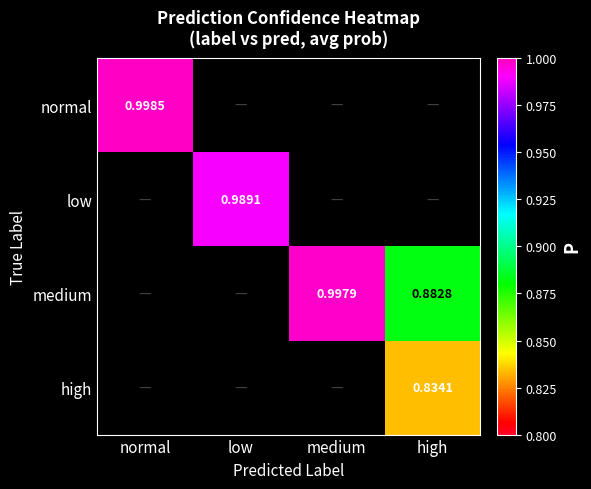

How many positive values does the normal series have?

1